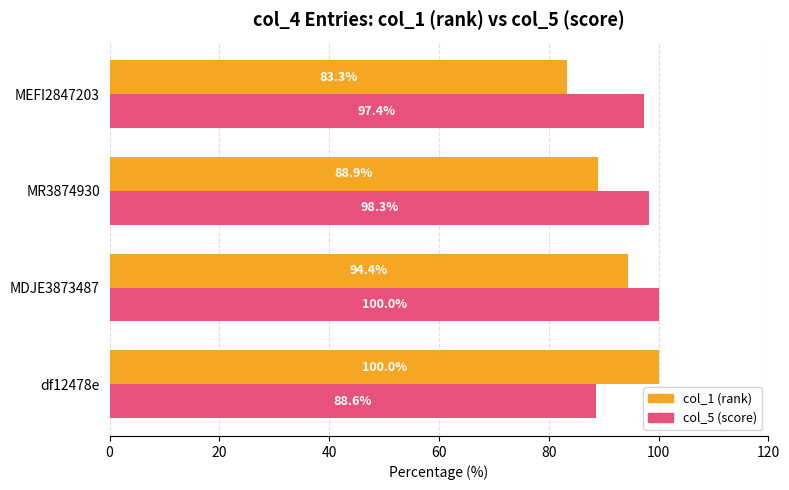

Read the col_1 (rank) value at MEFI2847203.

83.3